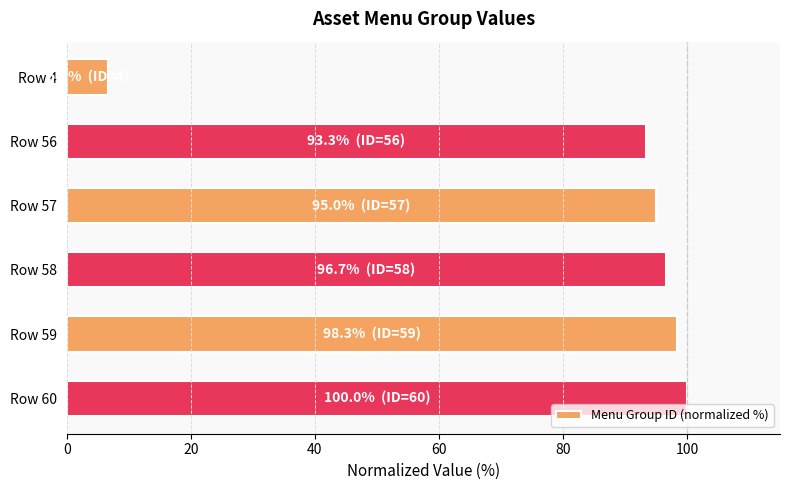

How many values exceed 96?

3